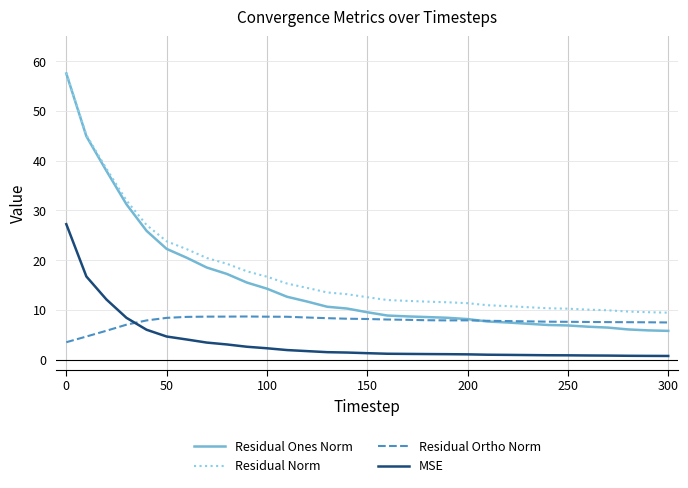

Rank the series by their average value, from lowest to highest.

MSE, Residual Ortho Norm, Residual Ones Norm, Residual Norm